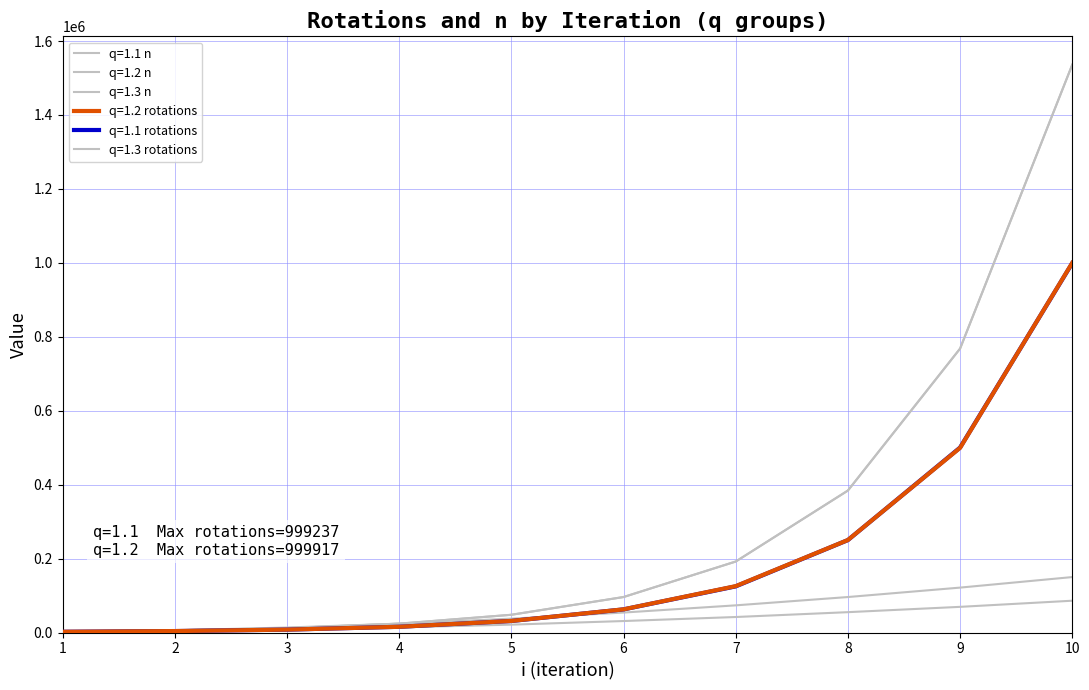

At which category is the sum across all series the highest?

10